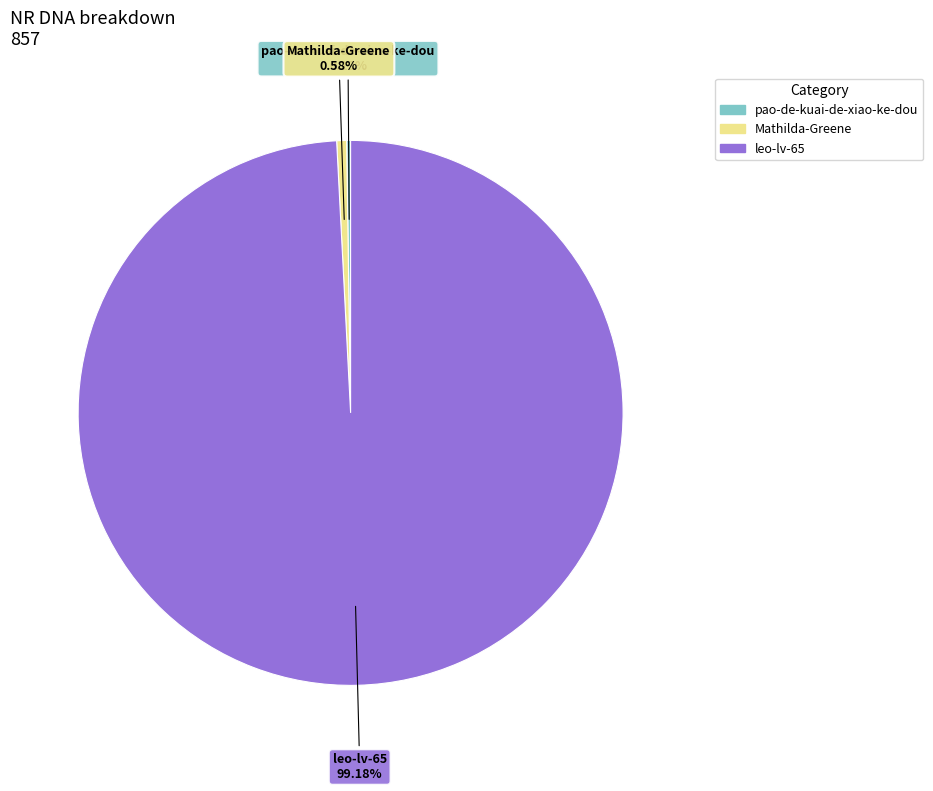

To the nearest percent, what is the difference between the largest and smallest slice percentages?

99%